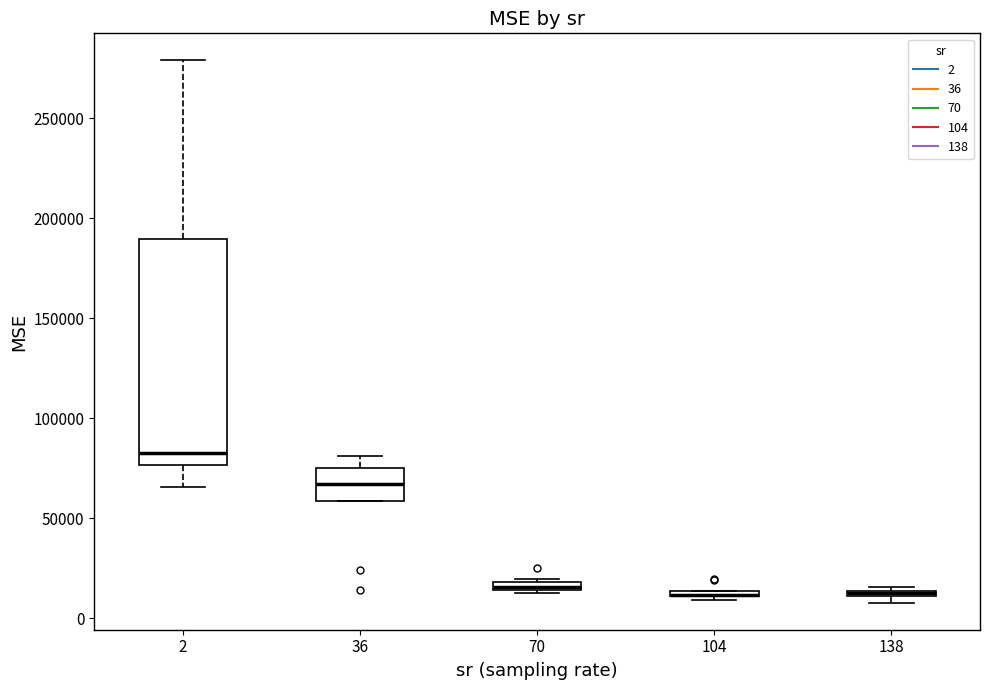

Comparing the boxes themselves (not the whiskers), which one is the tallest?

2